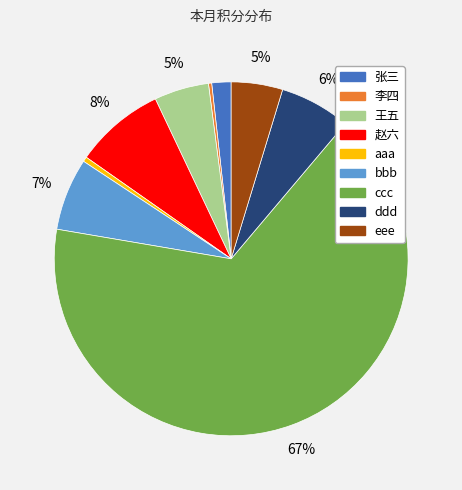

To the nearest percent, what percentage of the pie is bbb?

7%